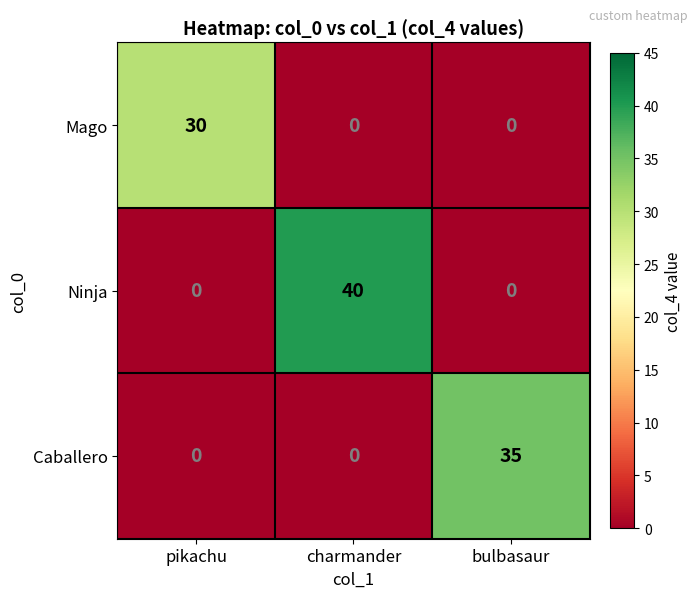

Reading left to right, what are all the values shown in this chart?

Mago: pikachu=30	charmander=0	bulbasaur=0
Ninja: pikachu=0	charmander=40	bulbasaur=0
Caballero: pikachu=0	charmander=0	bulbasaur=35